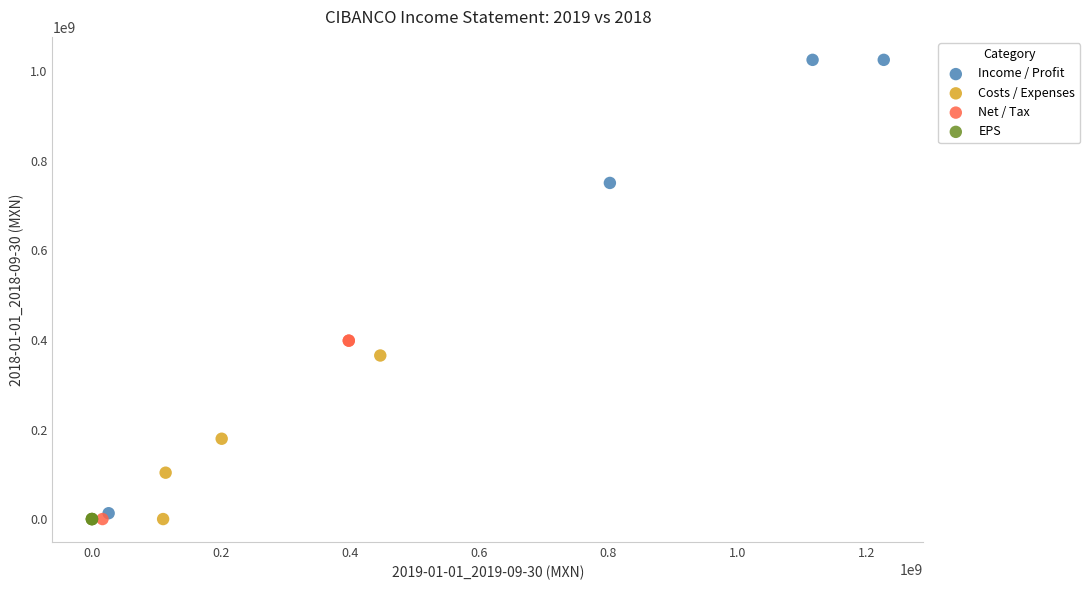

Which series contains the highest Y value?

Income / Profit